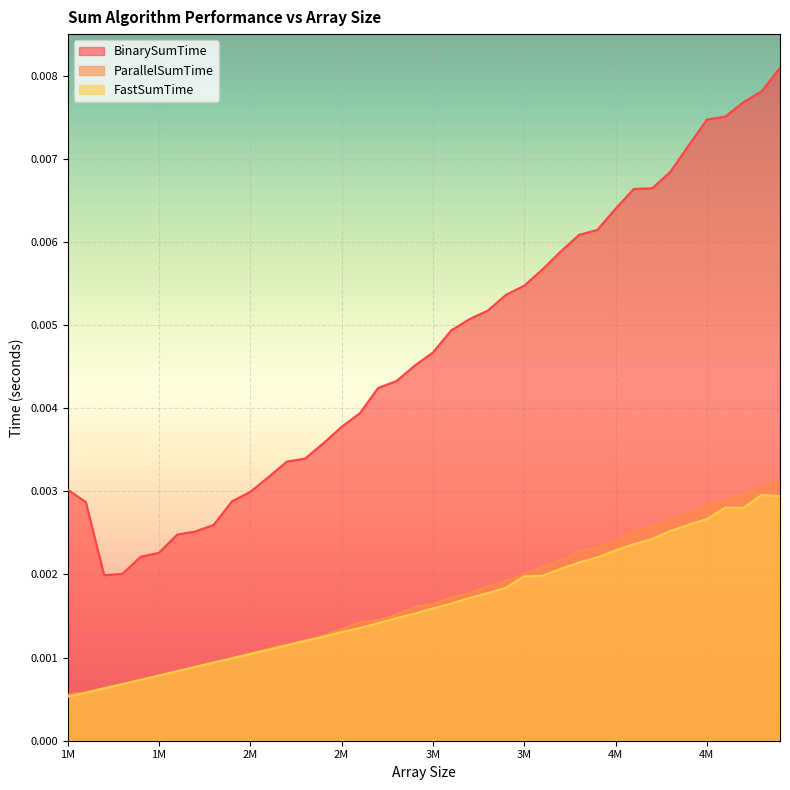

How many ParallelSumTime values are between 0 and 1?

40